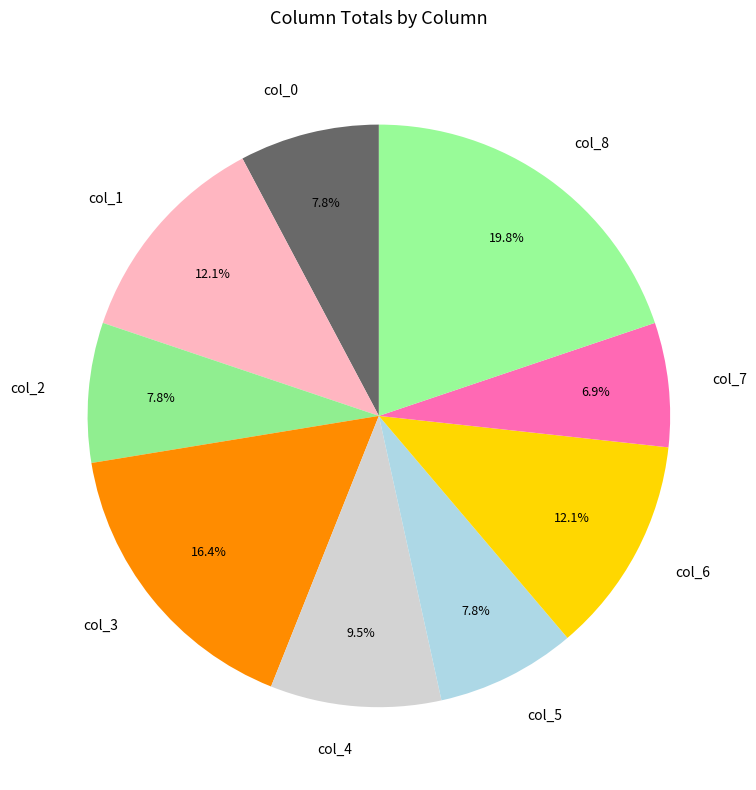

What is the total percentage of col_7 and col_3?

23.3%